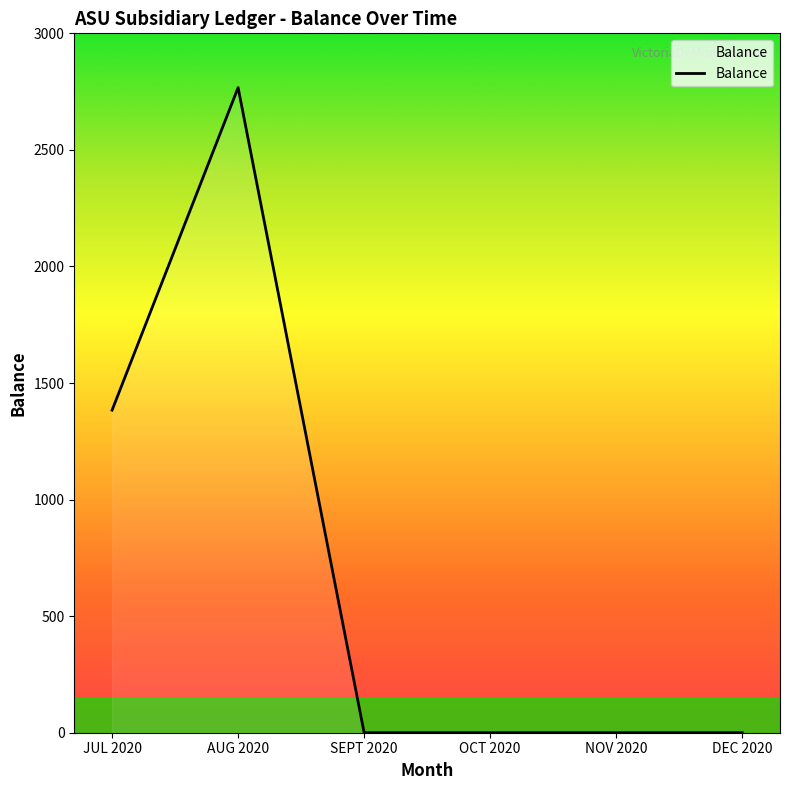

True or false: the data has more than 2 interior local peaks.

False